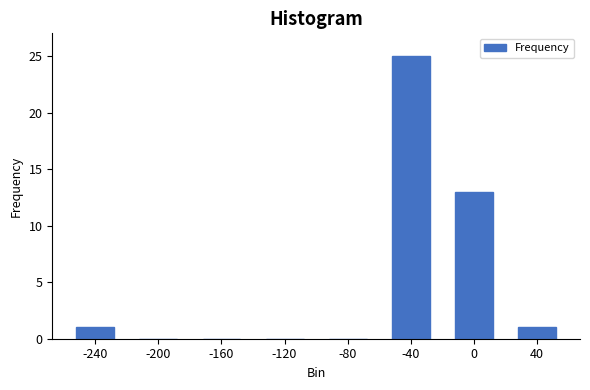

Reading left to right, list all the values displayed in this chart.

-240=1	-200=0	-160=0	-120=0	-80=0	-40=25	0=13	40=1